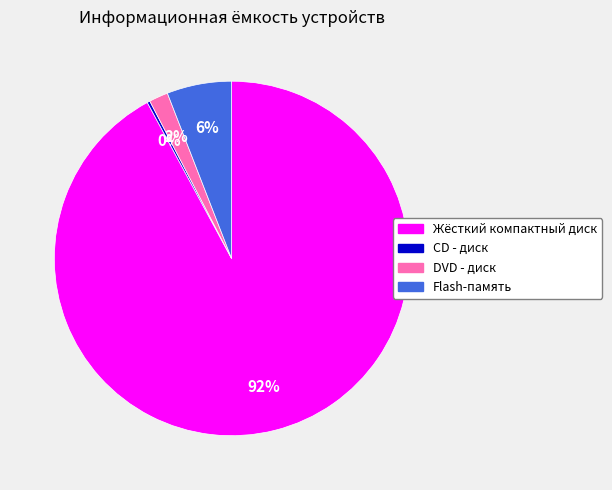

What percentage is the Жёсткий компактный диск slice, to the nearest percent?

92%